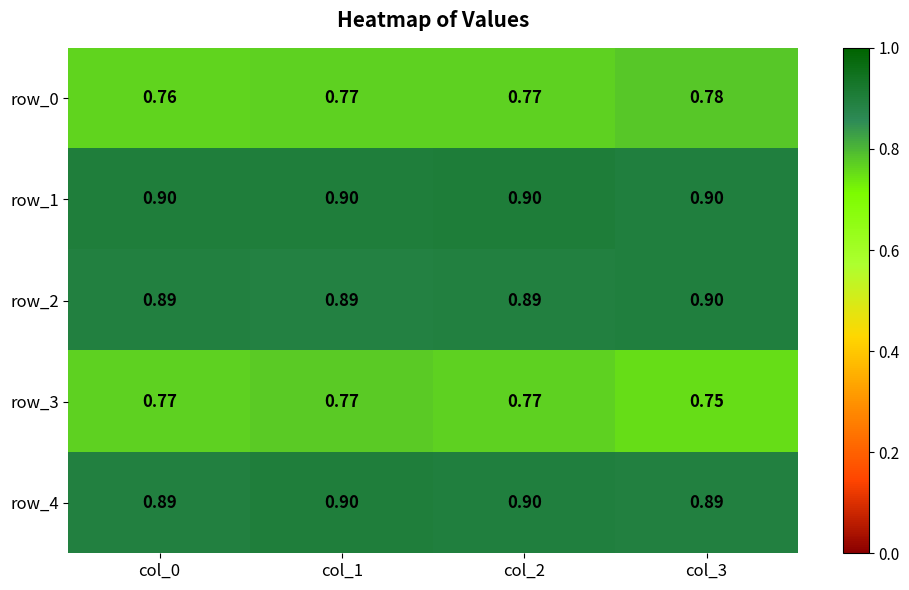

What is the sum of the row_3 values at col_1 and col_3?

1.5